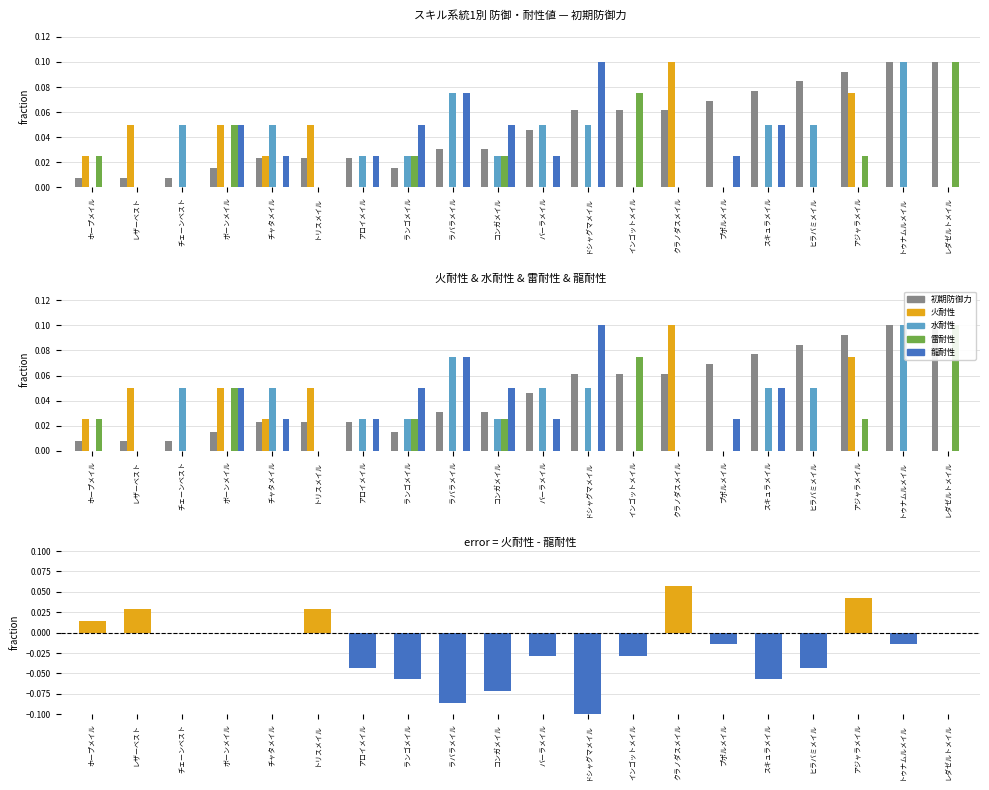

What are all the series names shown in the legend?

初期防御力, 火耐性, 水耐性, 雷耐性, 龍耐性